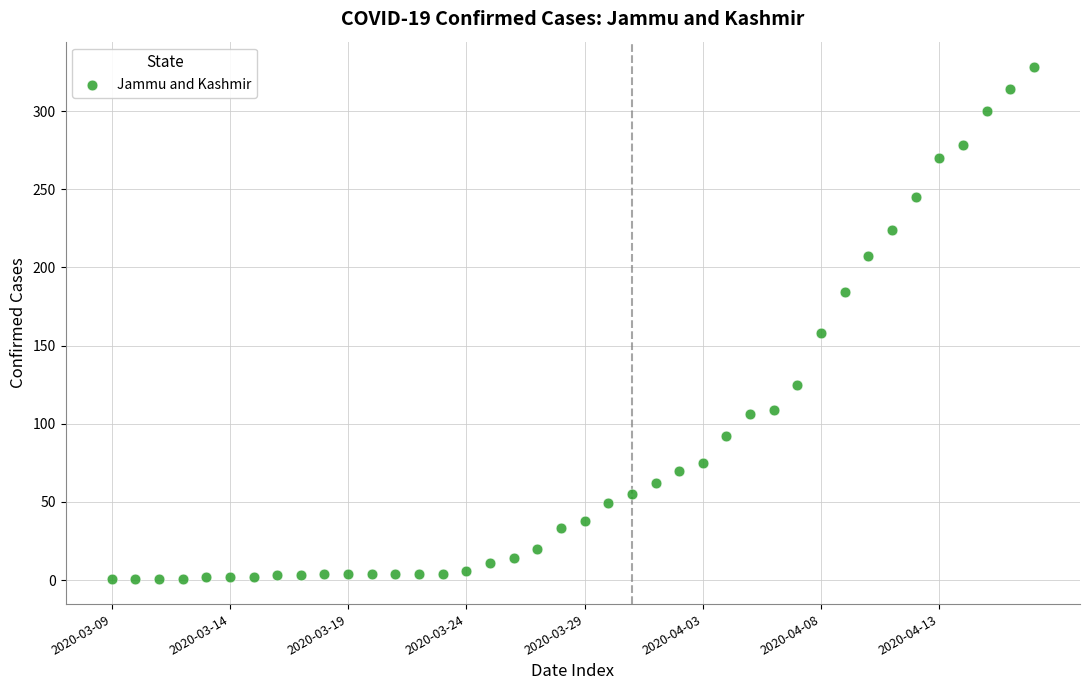

What is the range of Y values (max minus min)?

327